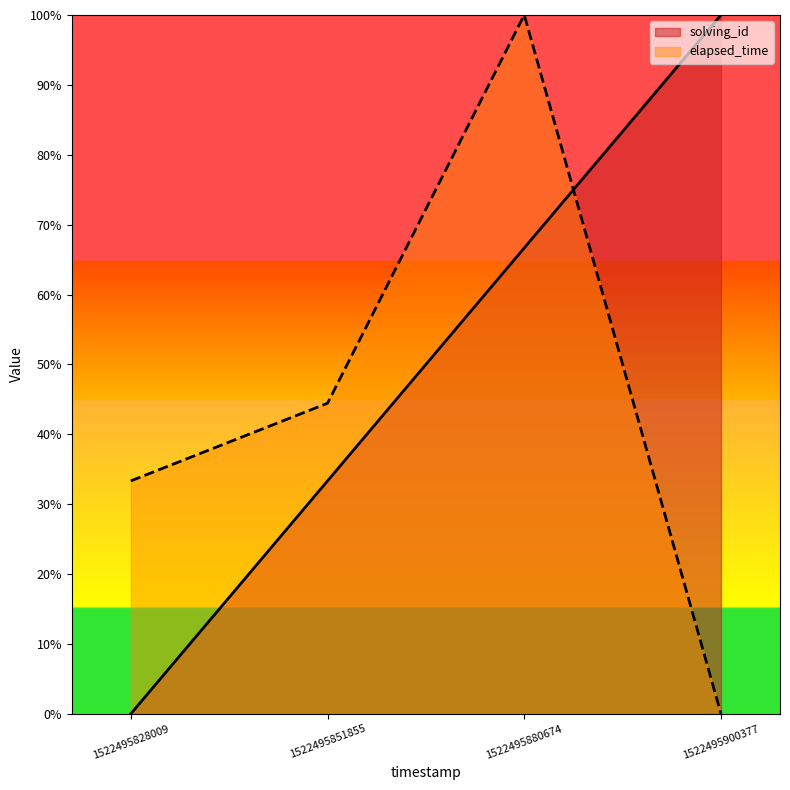

What is the difference between the elapsed_time values at 1522495828009 and 1522495880674?

66.7